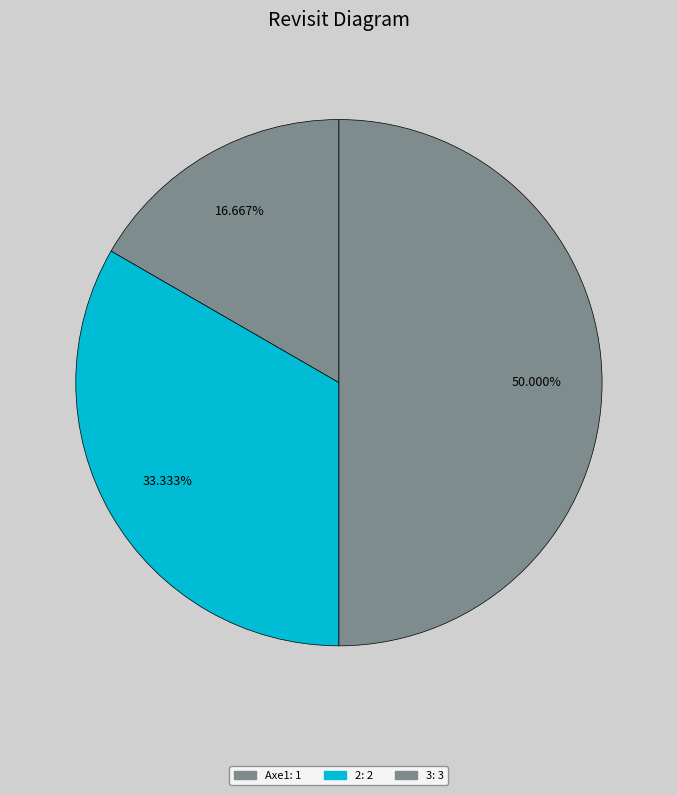

How many segments does this pie chart have?

3